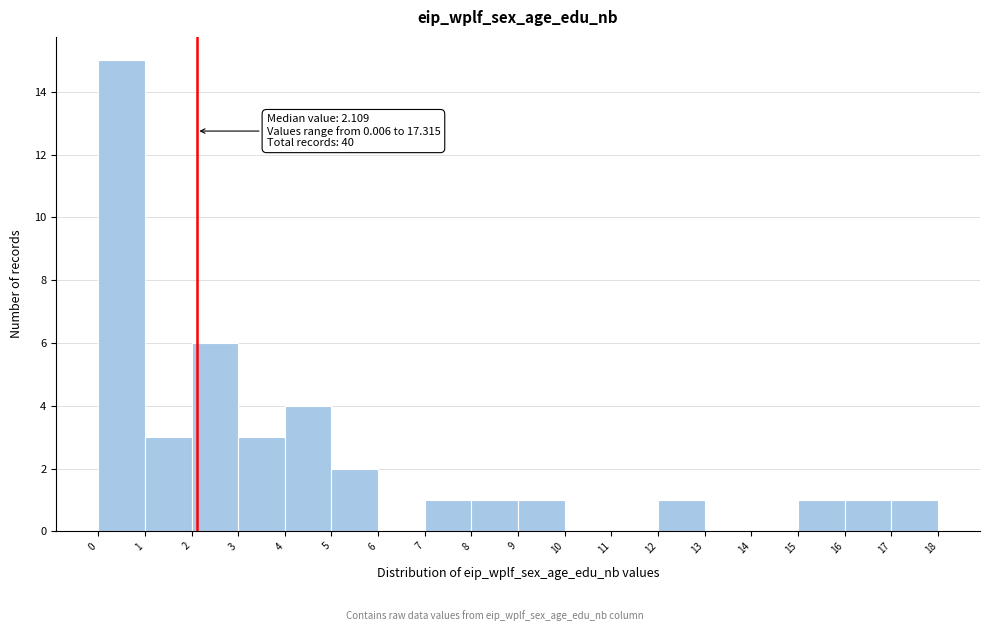

Over which range of the x-axis is the bar tallest?

0 to 1